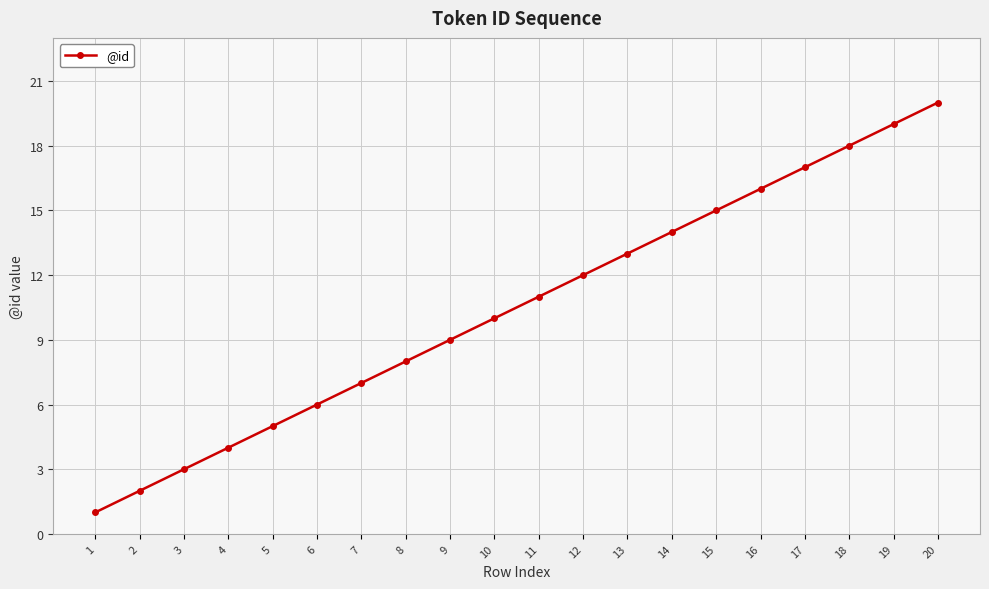

How many distinct data groups are displayed?

1